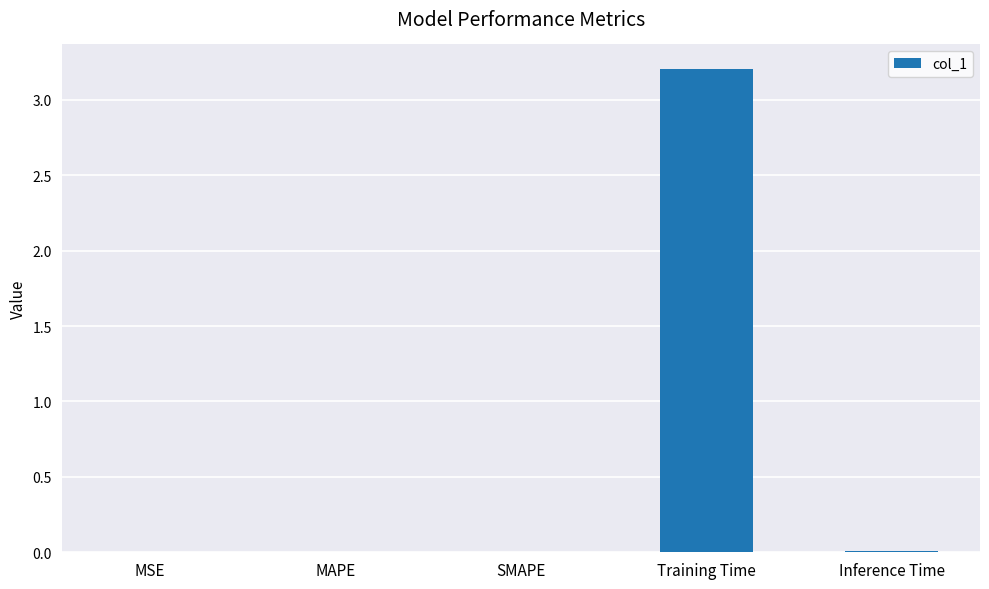

The chart shows a value of 0.0 at MSE. True or false?

True